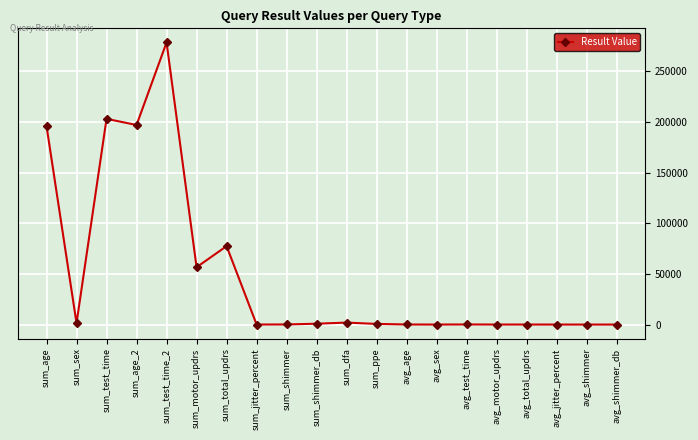

How many data points are above 614?

10